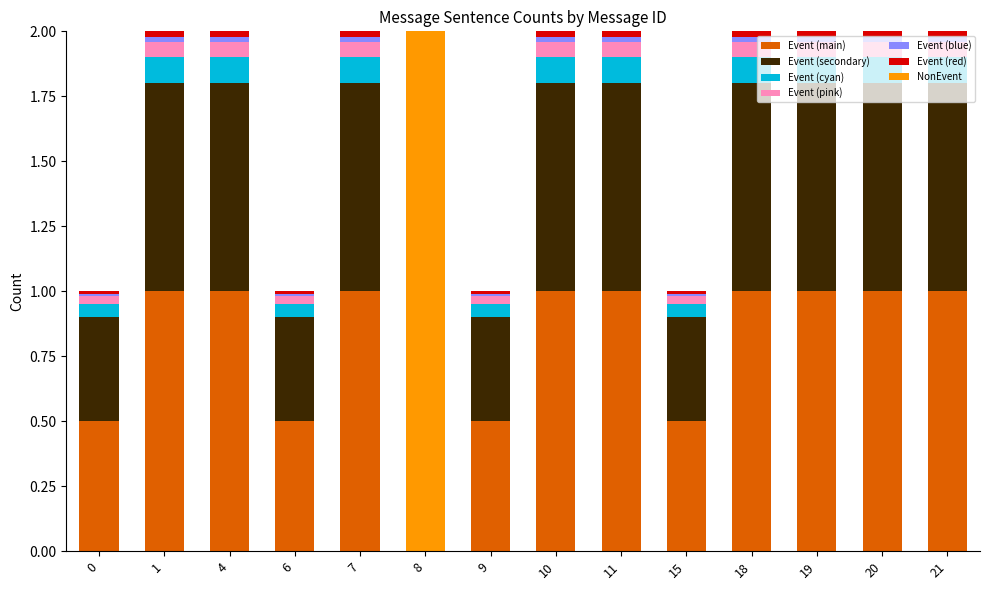

The value of Event (main) at 19 is 1.4. True or false?

False